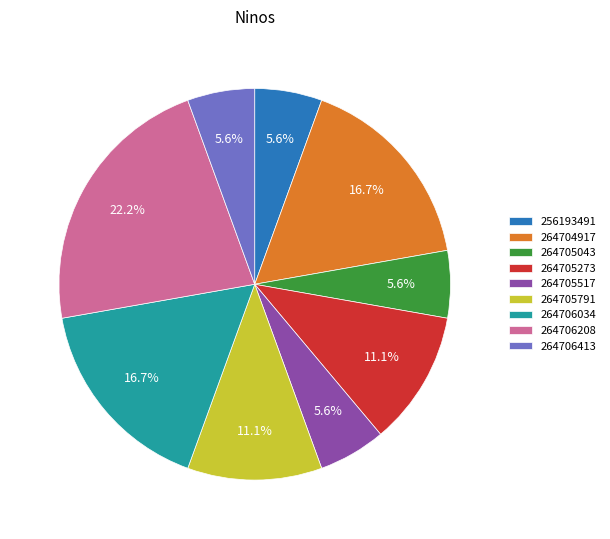

How many slices are in this pie chart?

9